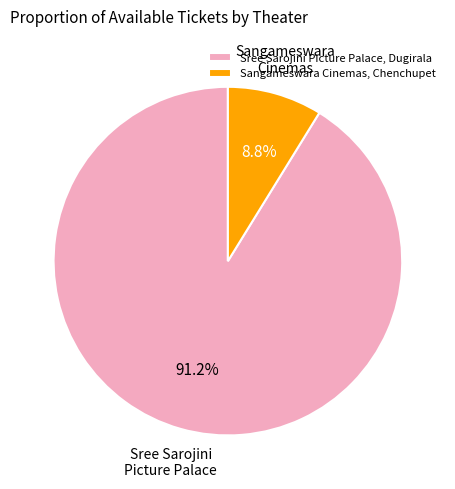

What is the total percentage of Sree Sarojini Picture Palace, Dugirala and Sangameswara Cinemas, Chenchupet?

100.0%